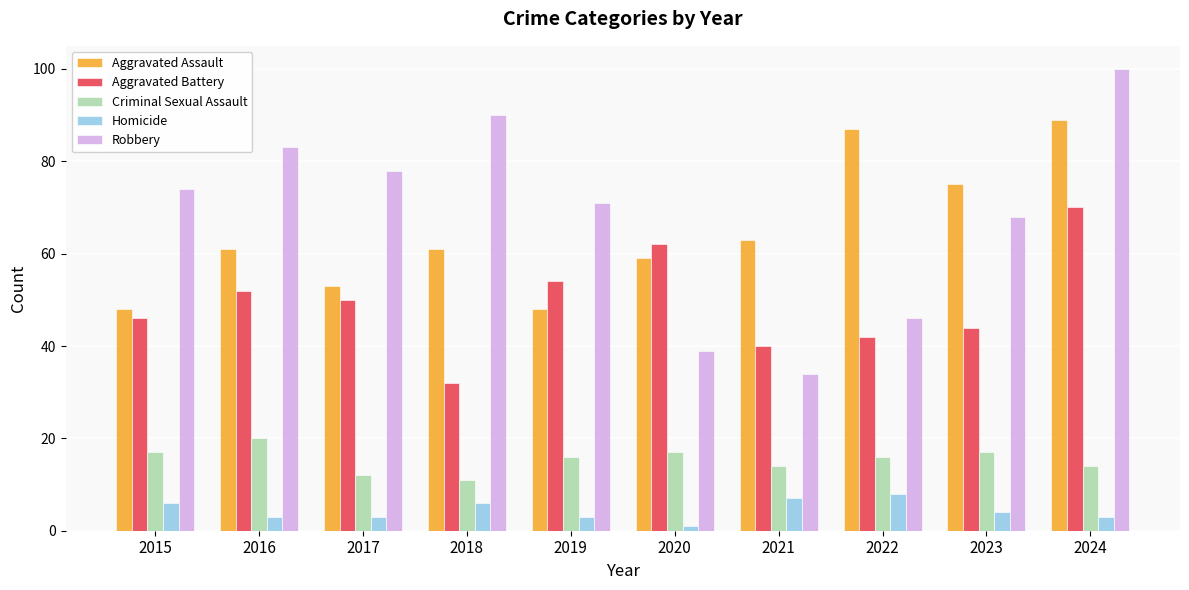

How many bars are there in each group?

5